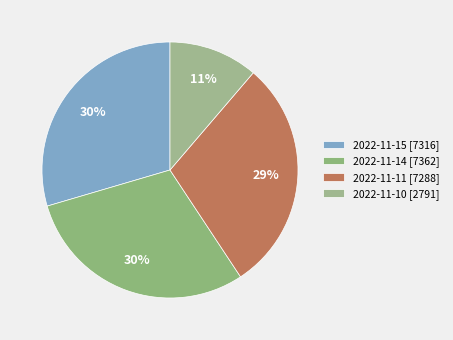

How many slices are in this pie chart?

4